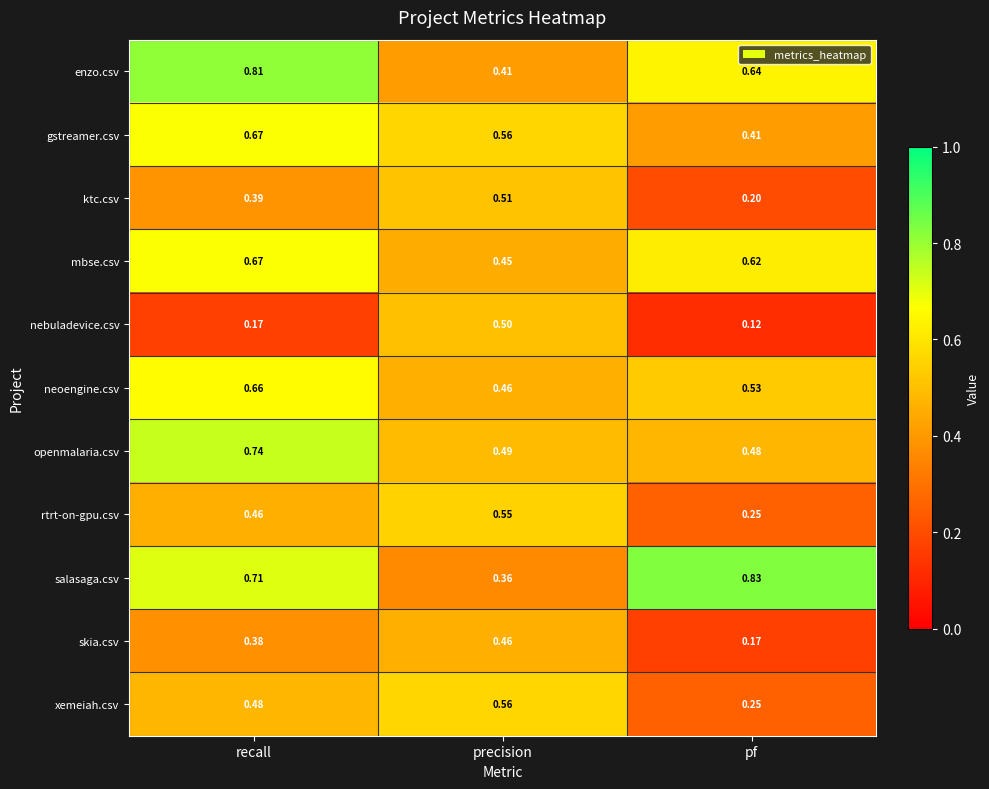

Between recall and precision, which series saw the biggest shift?

enzo.csv